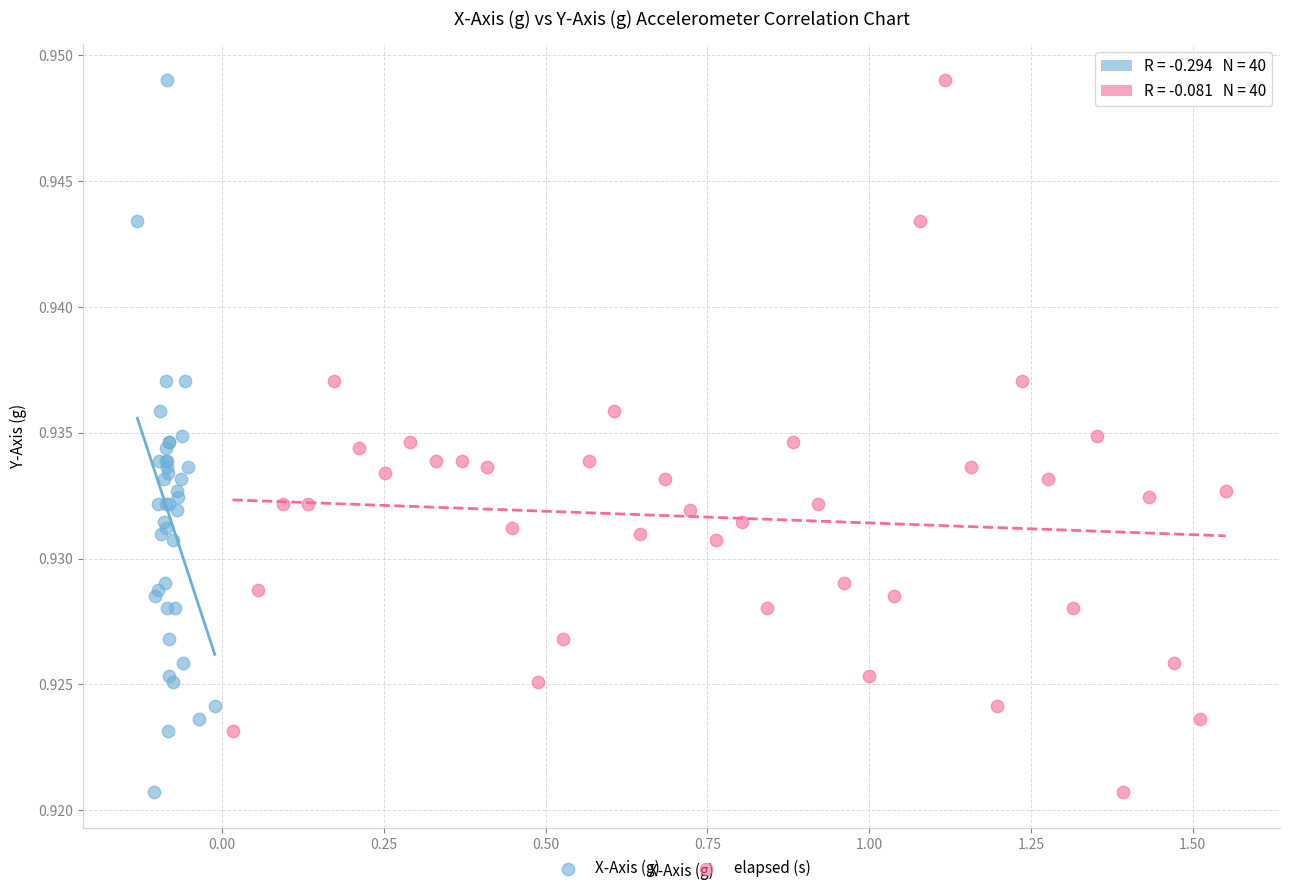

What are all the series names shown in the legend?

X-Axis (g), elapsed (s)